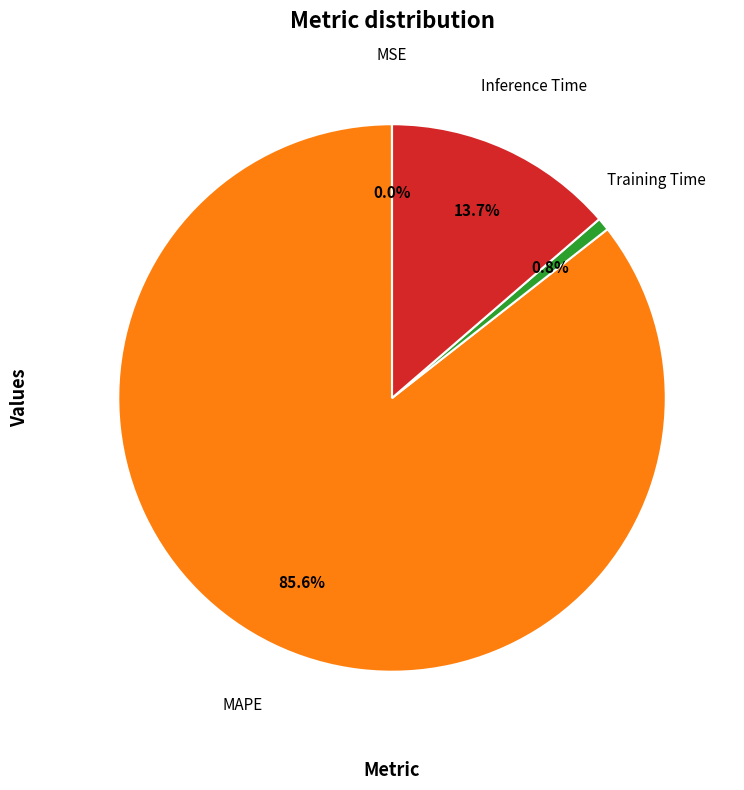

Is there a majority slice in this chart?

Yes